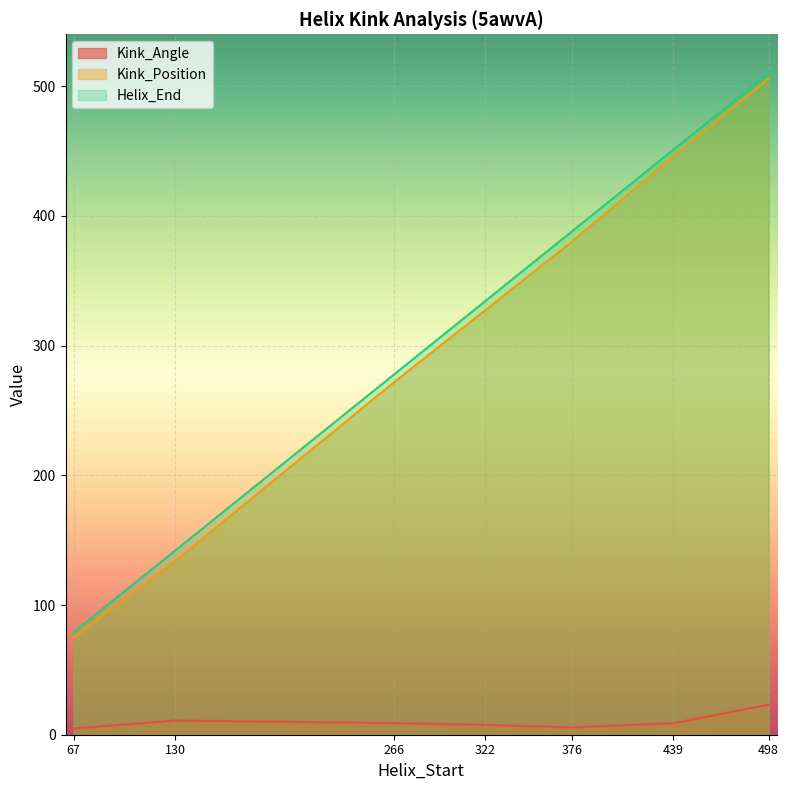

What is the sum of the Helix_End values at 67 and 322?

413.0